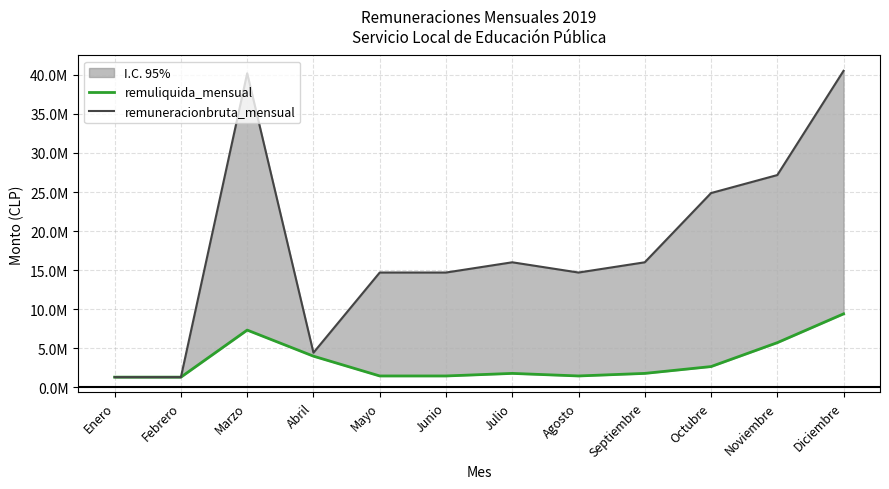

Is the value of remuliquida_mensual at Junio greater than the value of remuneracionbruta_mensual at Junio?

No